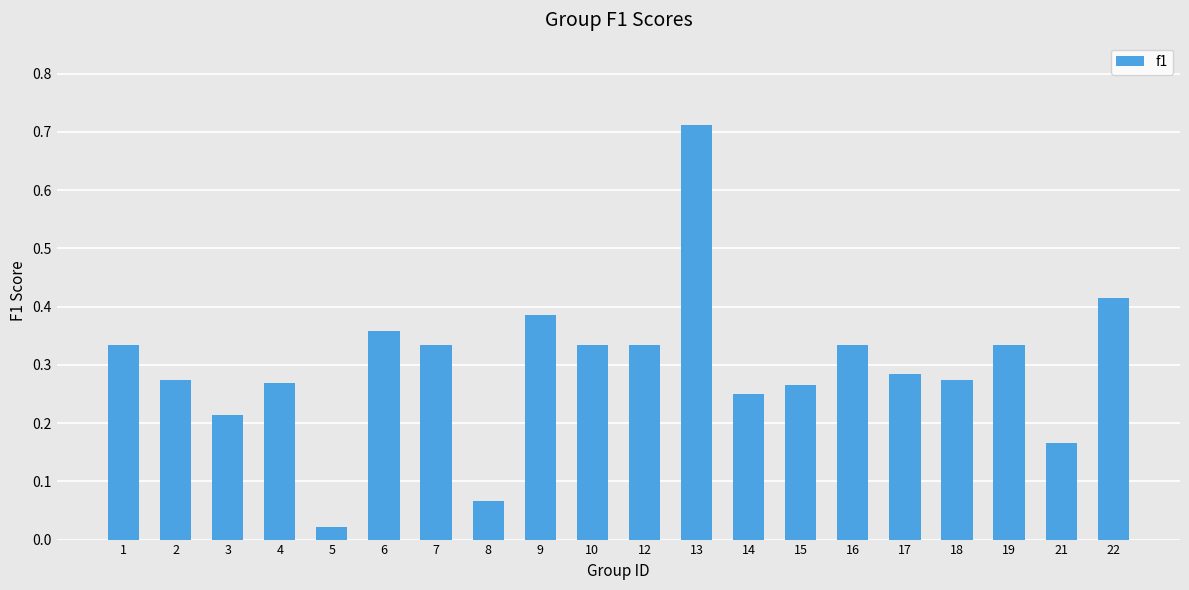

Is it true that the value at 3 is 0.4?

False